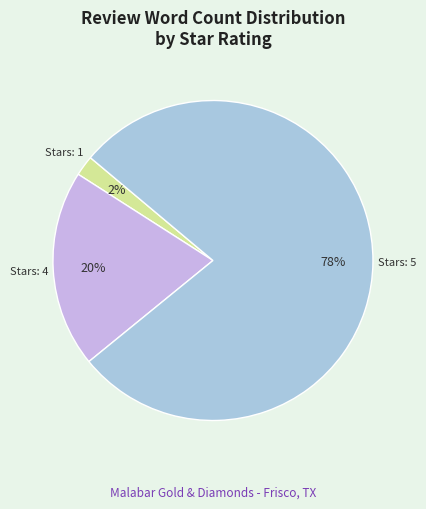

What percentage is the Stars: 1 slice, to the nearest percent?

2%